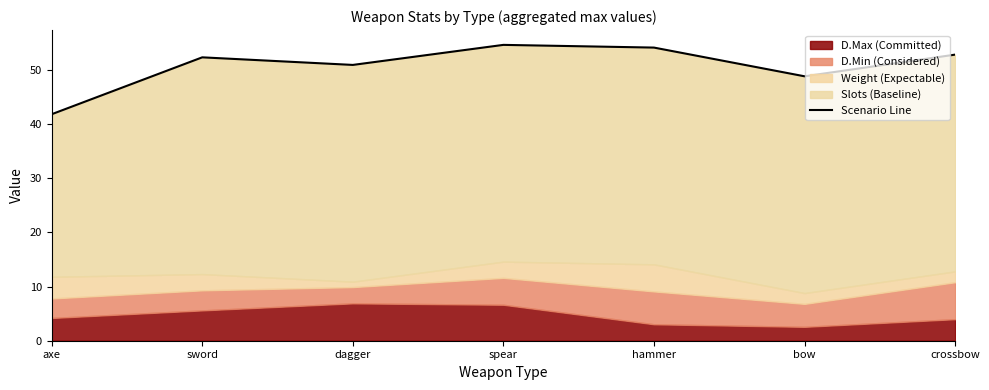

What is the average value?

50.8